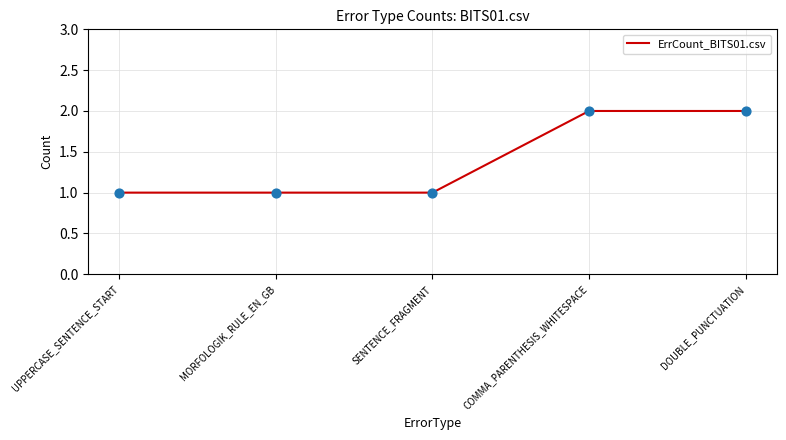

Between COMMA_PARENTHESIS_WHITESPACE and UPPERCASE_SENTENCE_START, which is larger?

COMMA_PARENTHESIS_WHITESPACE